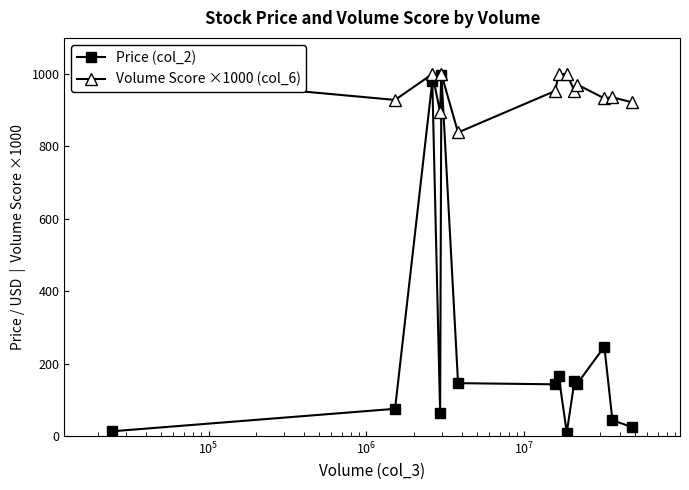

True or false: Price (col_2) has more than 0 interior local peaks.

True